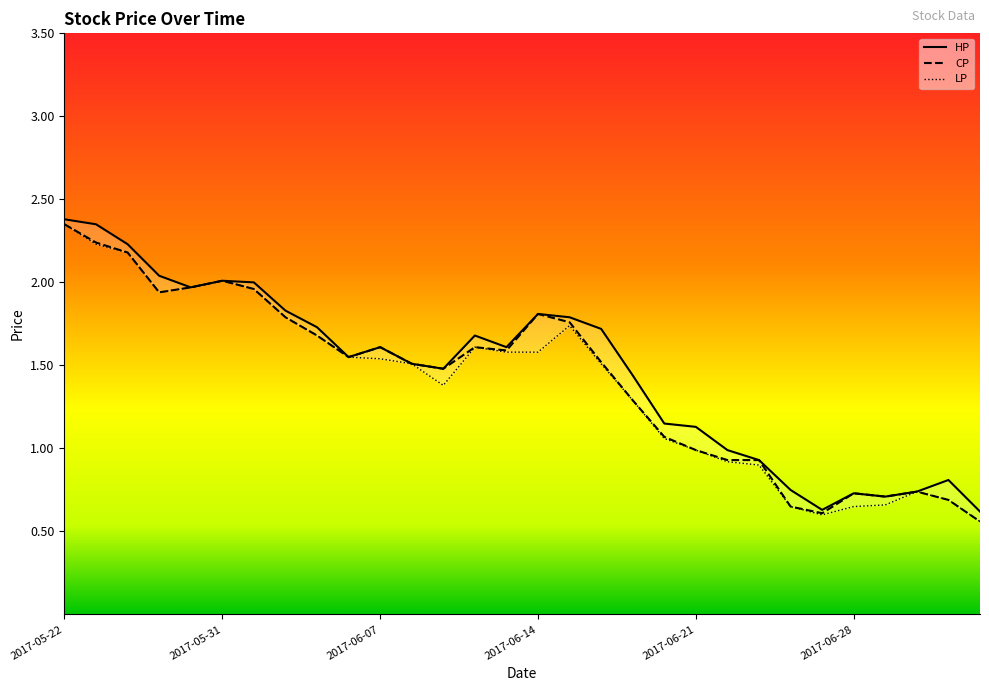

Which series has the largest range (max minus min)?

CP